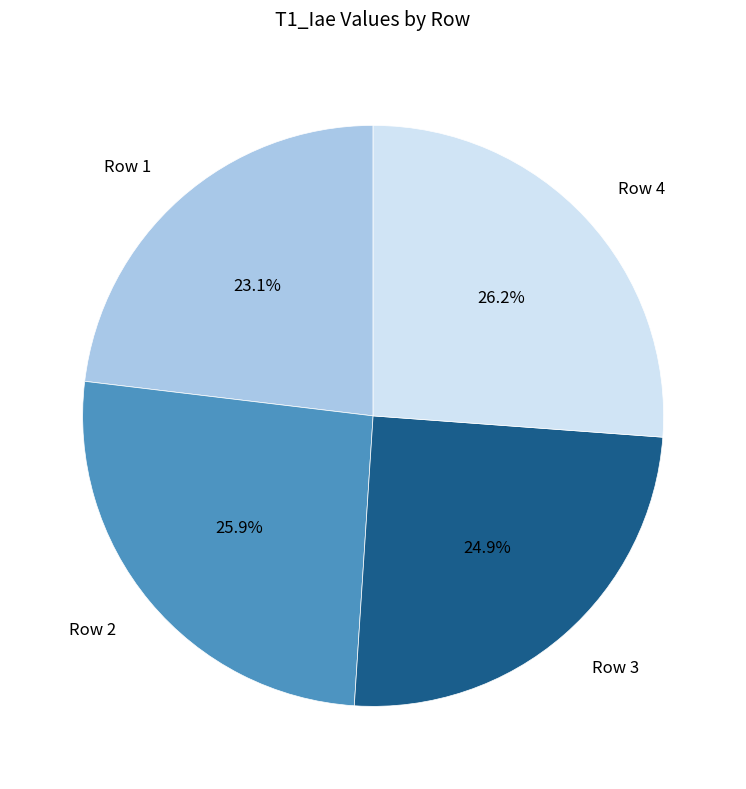

How many segments does this pie chart have?

4